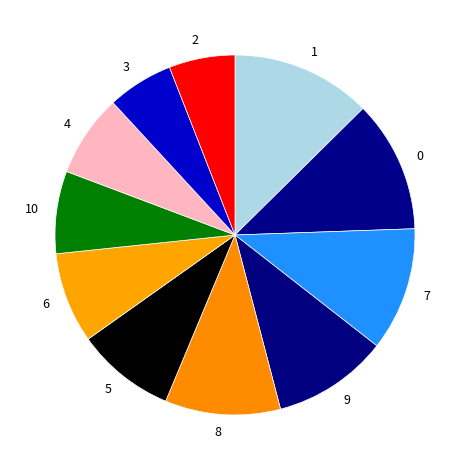

What is the ratio of the value at 8 to the value at 7?

0.9